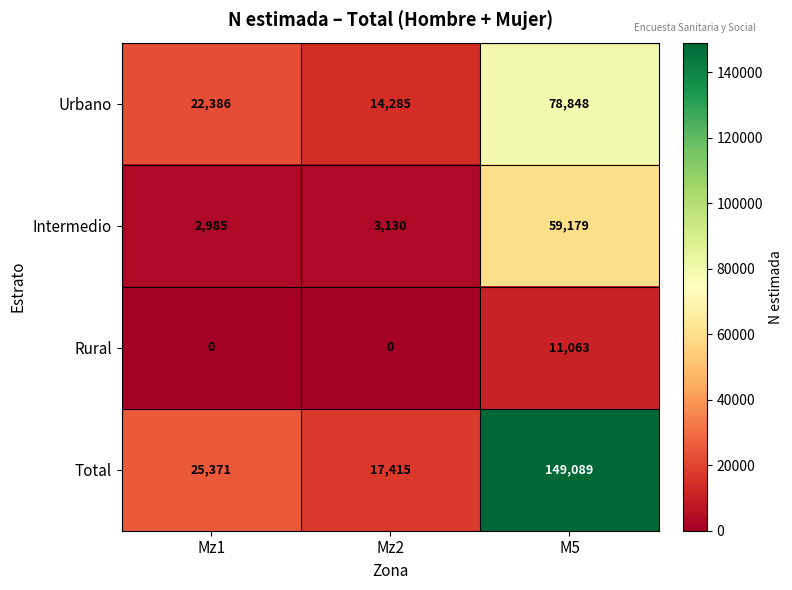

Is the value of Total at Mz2 greater than the value of Urbano at Mz2?

Yes